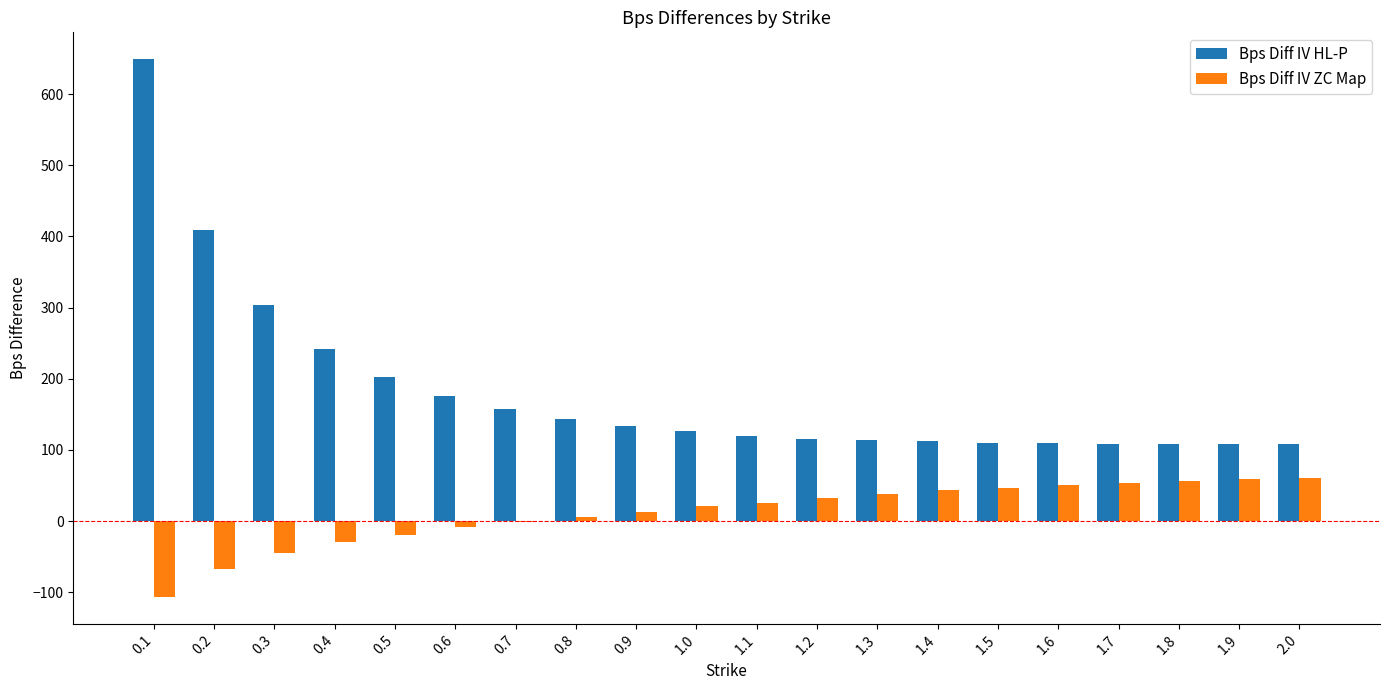

What is the sum of all Bps Diff IV HL-P values?

3659